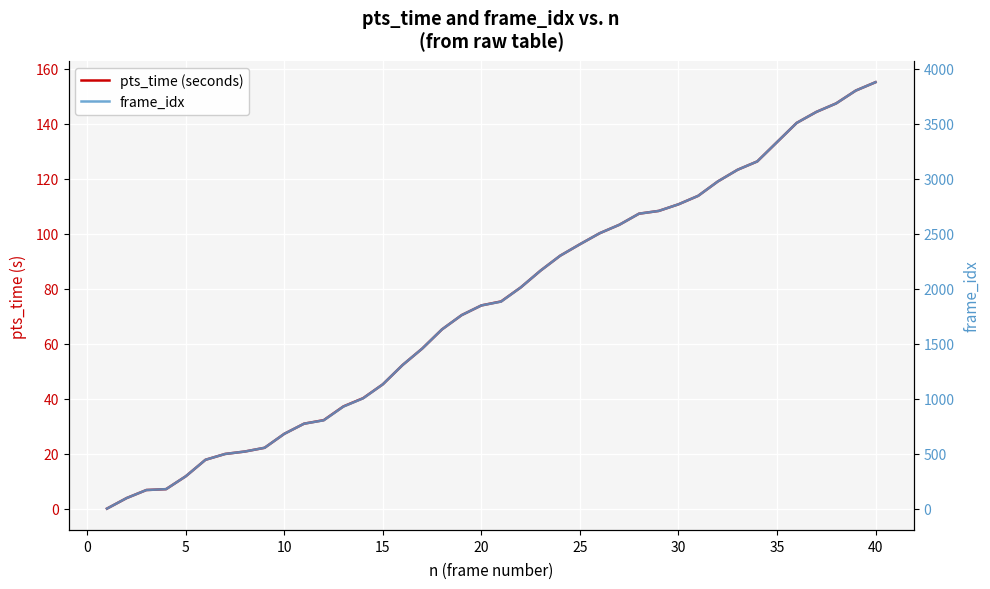

The value of pts_time (seconds) at 16 is 85.0. True or false?

False